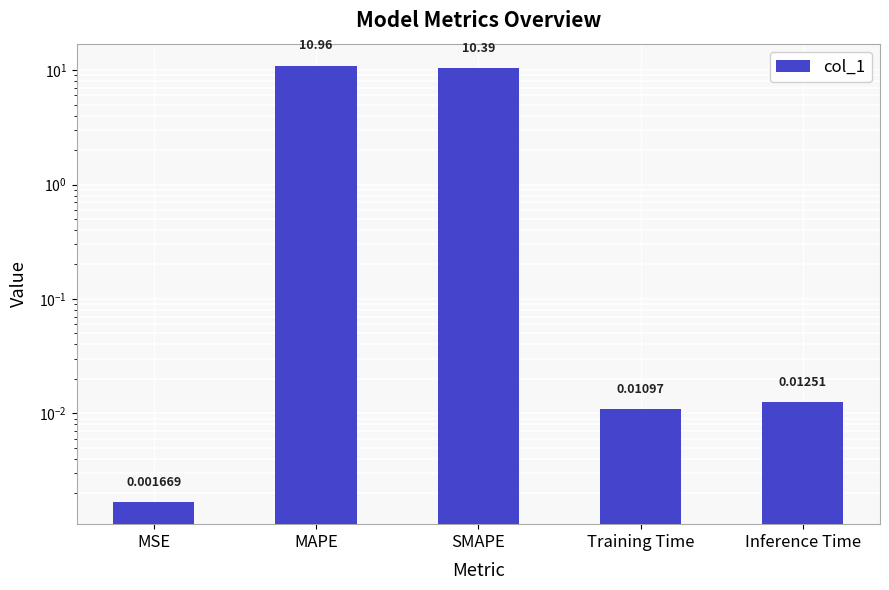

What is the sum of the values at SMAPE and Inference Time?

10.4